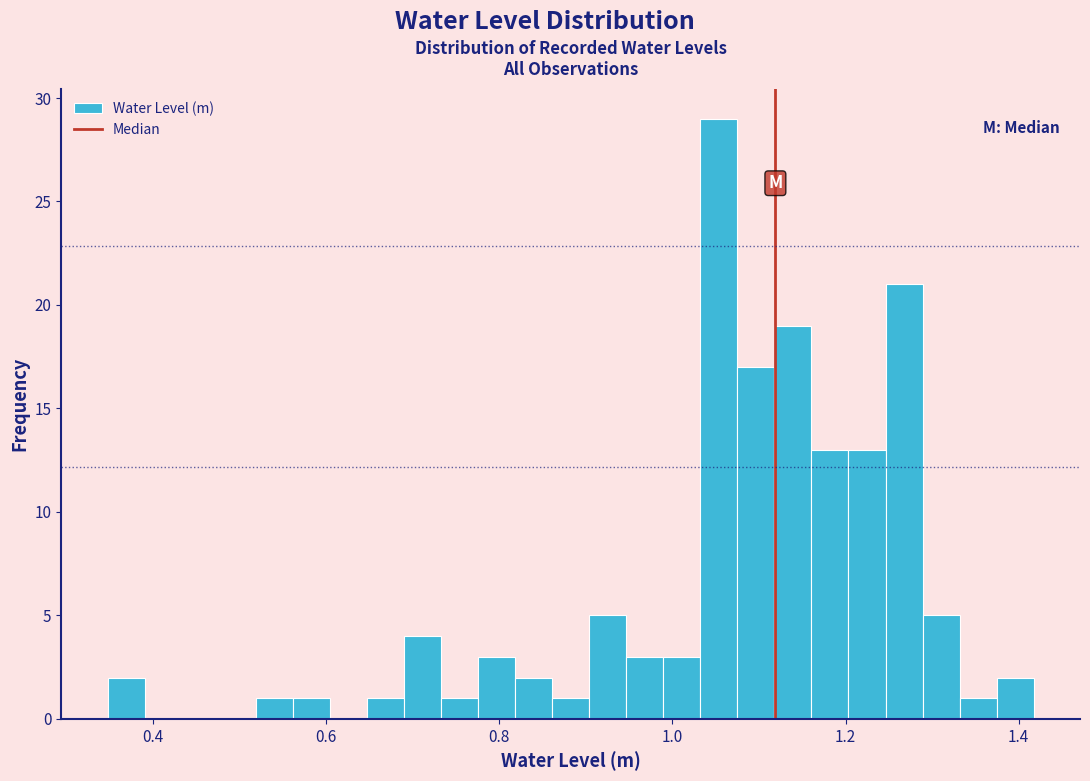

Around what value on the x-axis is the tallest bar? Give the approximate position of its centre, as read against the axis.

1.06